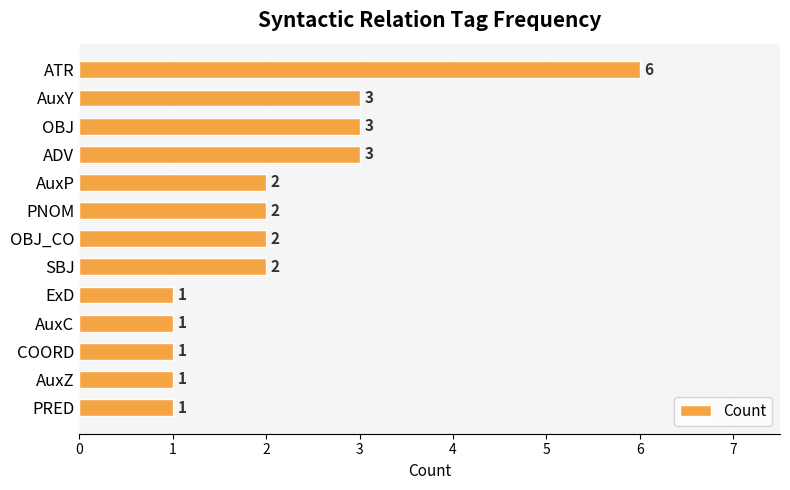

What is the sum of the values at ATR and OBJ_CO?

8